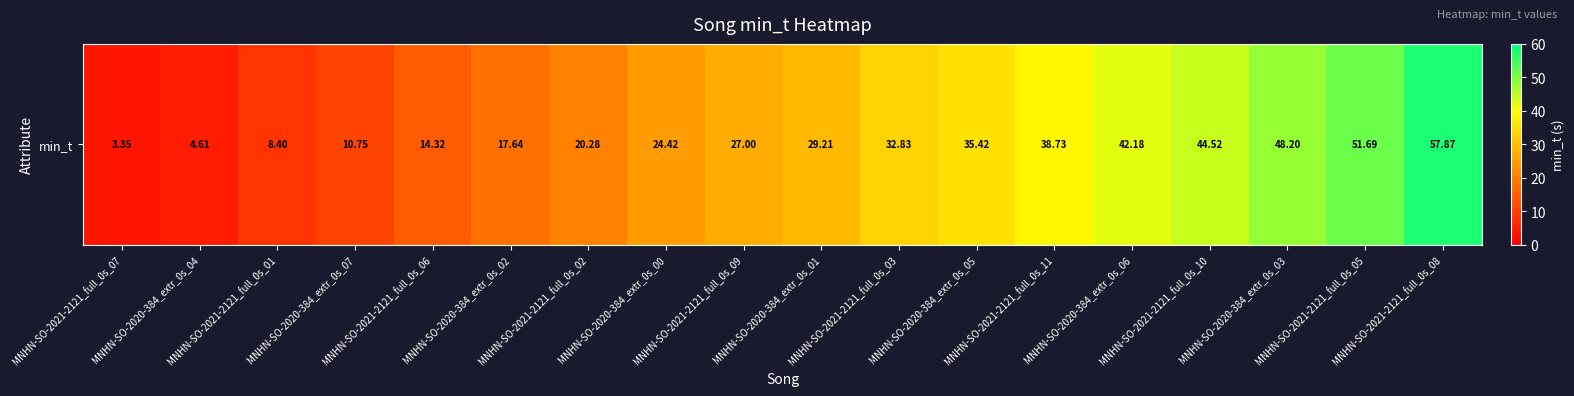

At which label does the data first exceed 29?

MNHN-SO-2020-384_extr_0s_01